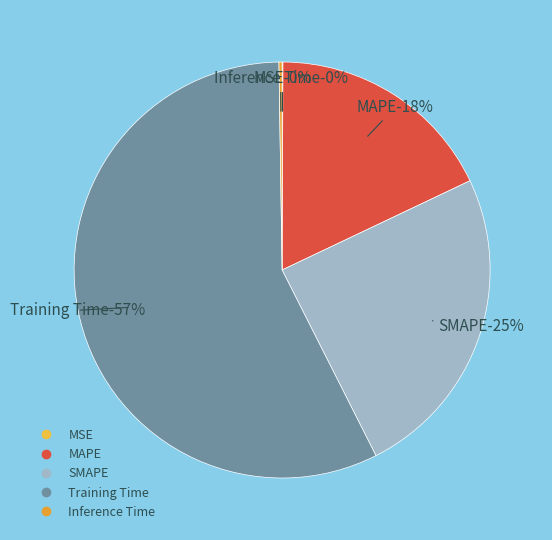

Do SMAPE and Training Time together represent more than half of the pie?

Yes